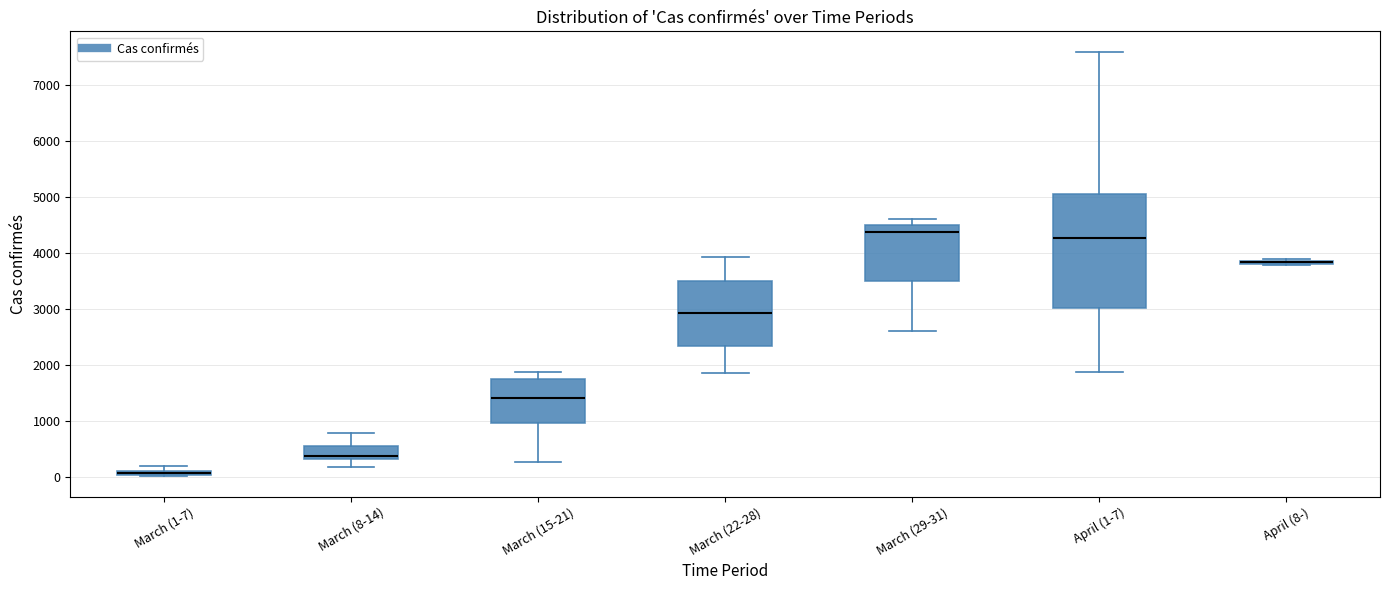

Where is the upper edge of the box for March (22-28) on the y-axis? The values are not printed on the chart, so give them approximately, as read against the axis.

3500